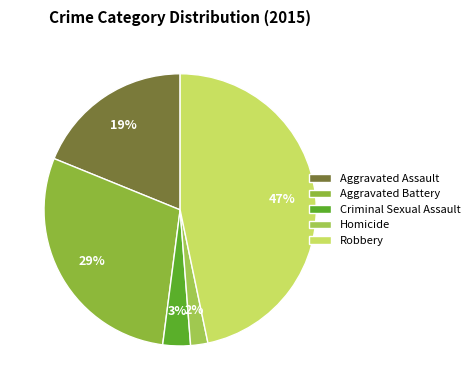

To the nearest percent, what portion does Homicide represent?

2%